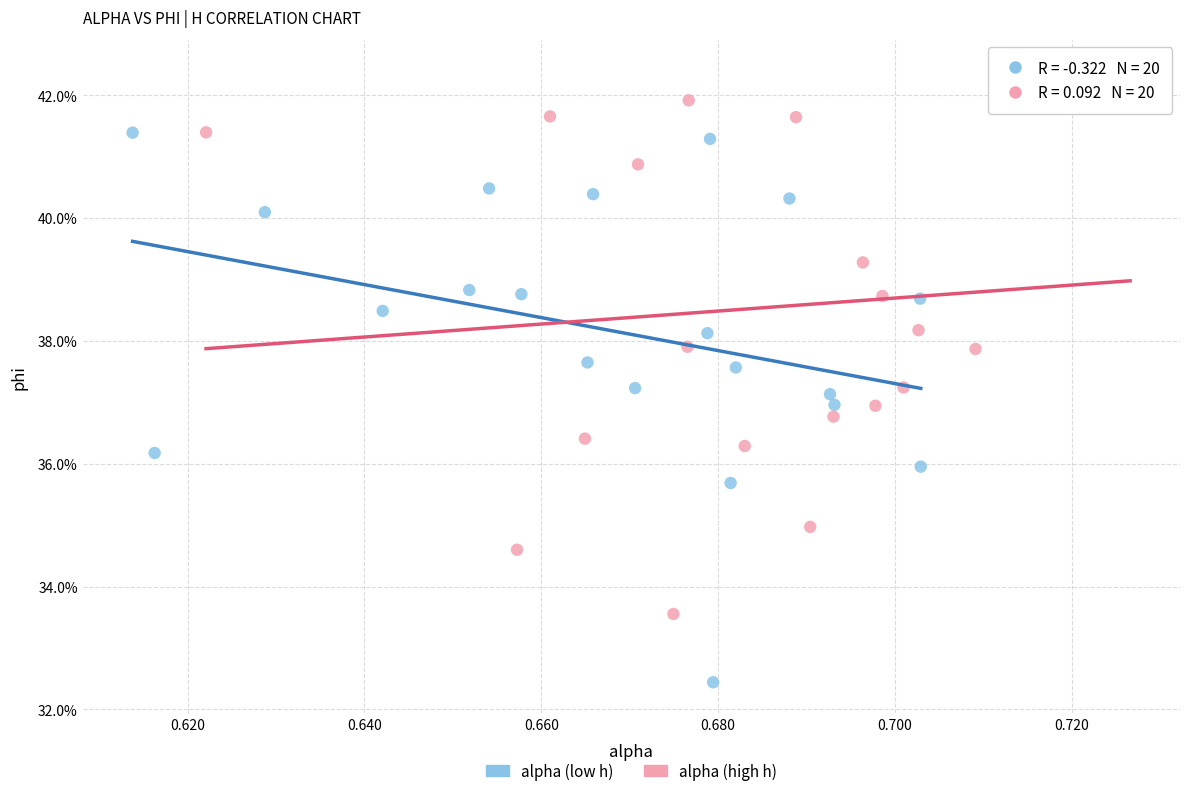

Which series has the largest Y range (max minus min)?

alpha (low h)